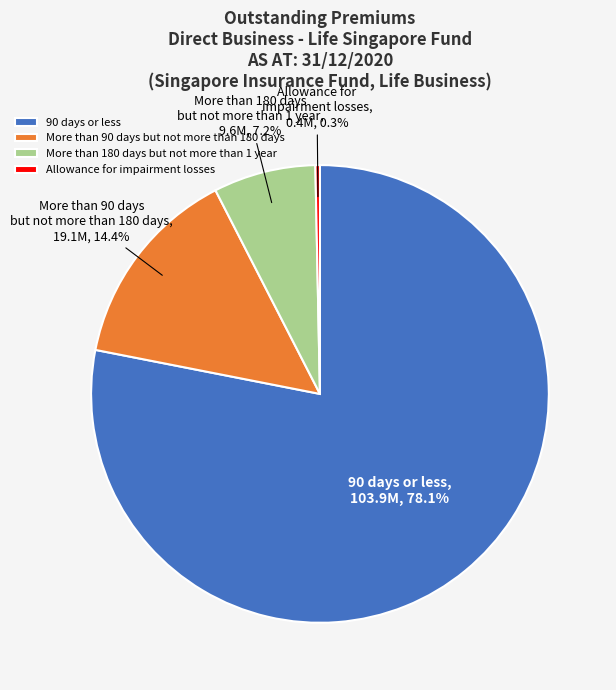

Rank the categories by value from lowest to highest.

Allowance for impairment losses, More than 180 days but not more than 1 year, More than 90 days but not more than 180 days, 90 days or less